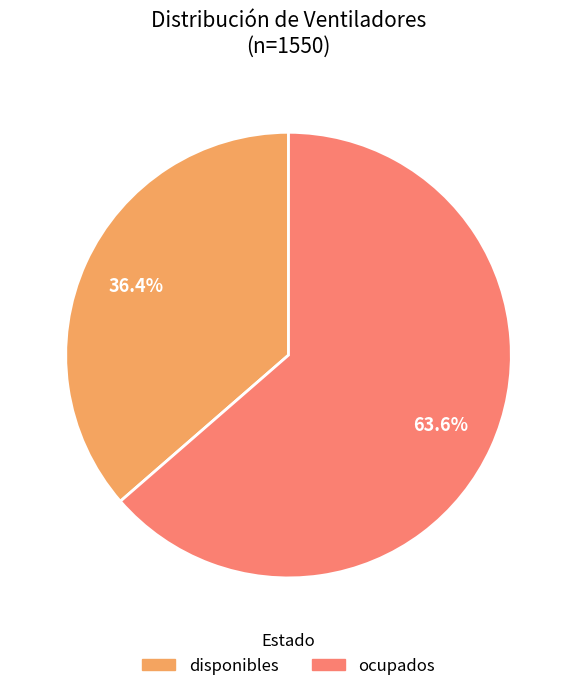

Is there a majority slice in this chart?

Yes